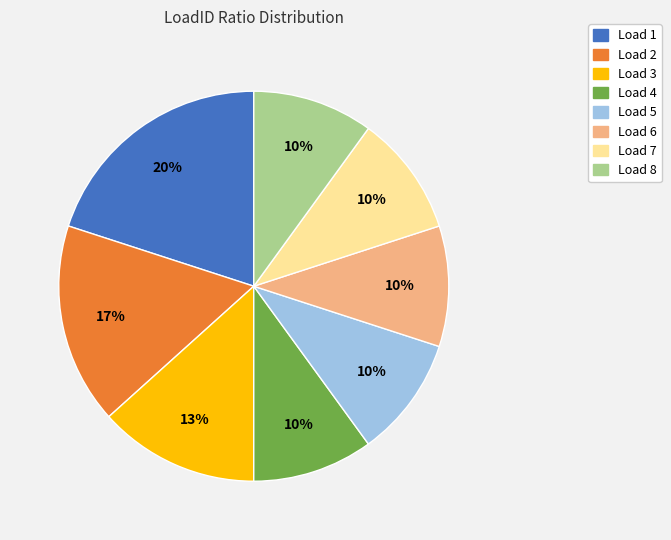

Which category has the biggest portion of the pie?

Load 1